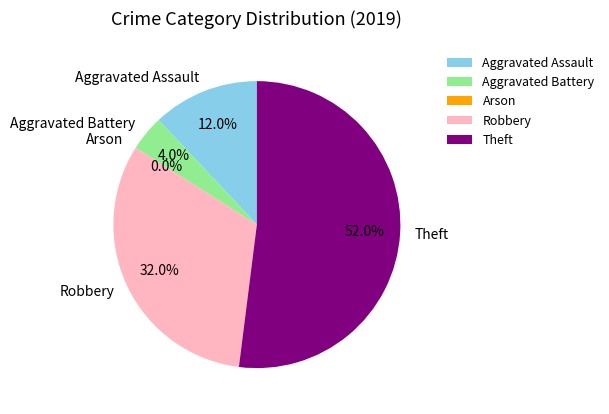

What is the largest slice in the pie chart?

Theft